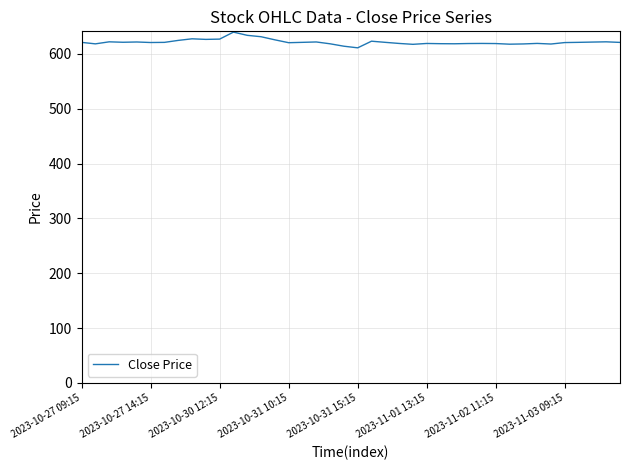

What is the difference between the maximum and minimum values?

28.7